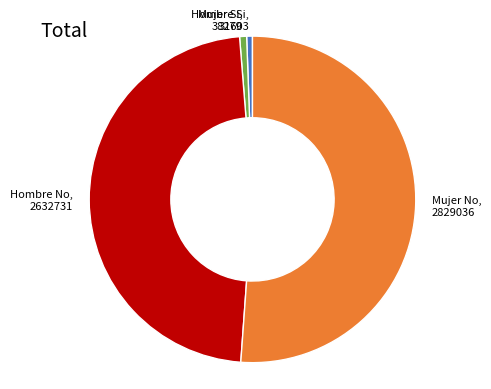

Is there any slice that represents more than half of the pie?

Yes